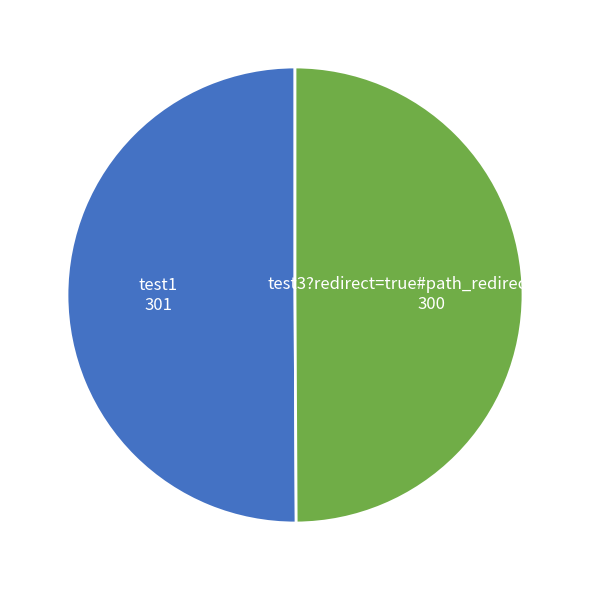

How many segments does this pie chart have?

2